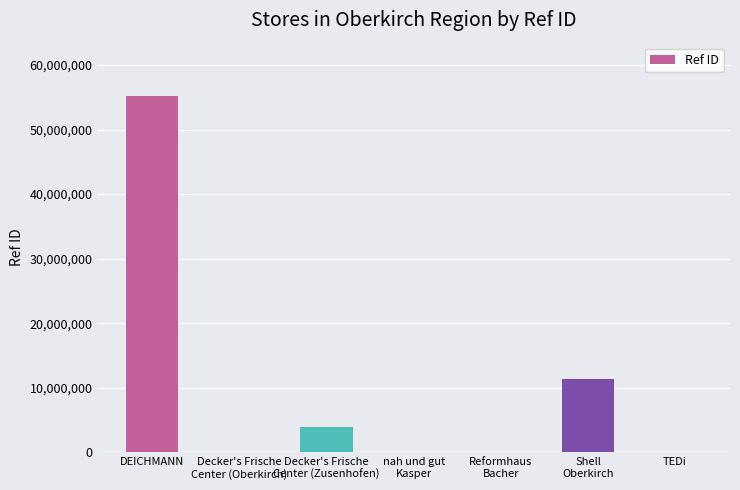

What is the sum of all values?

70479931